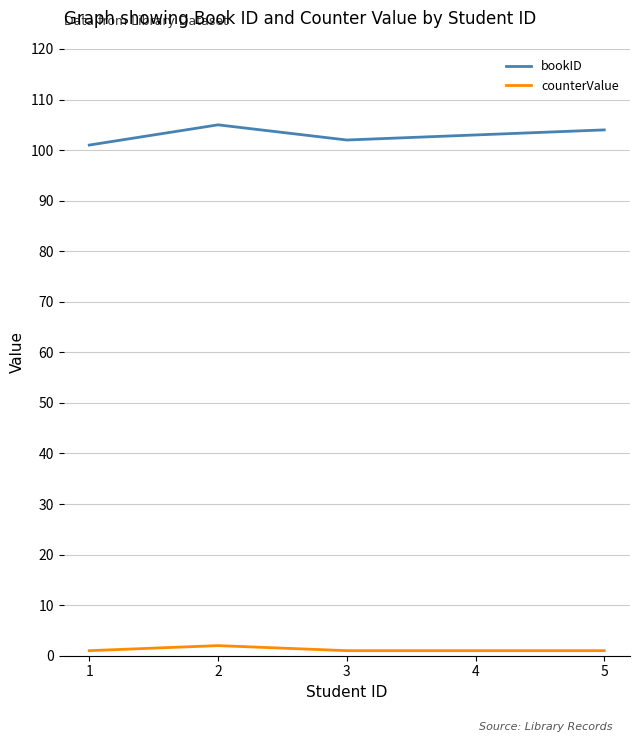

True or false: counterValue and bookID cross at least once.

False